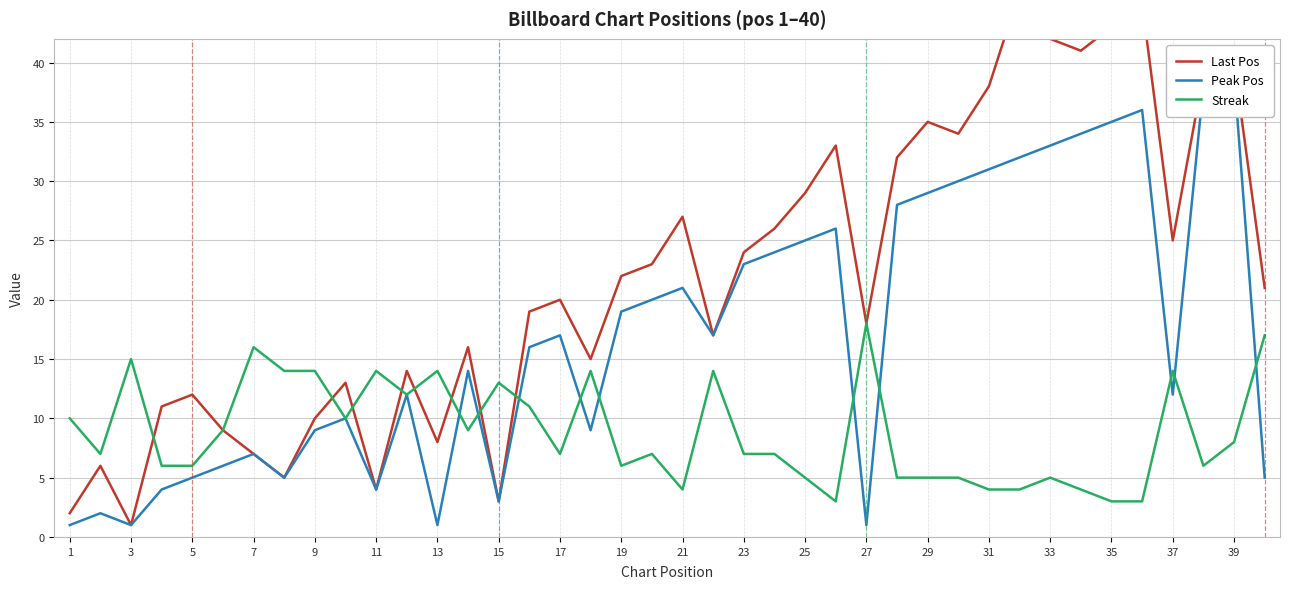

The value of Streak at 23 is 7. True or false?

True